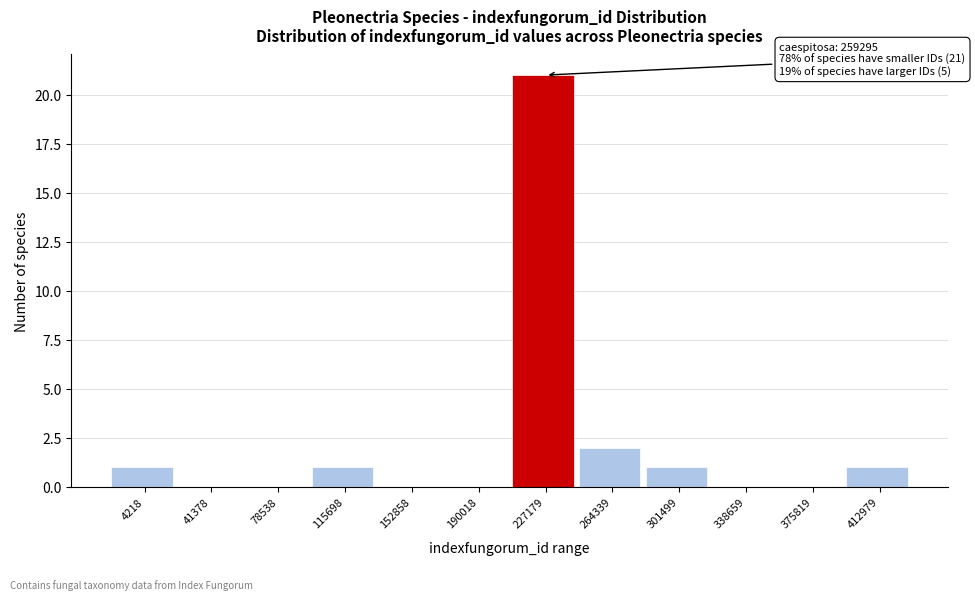

Reading left to right, transcribe all the data shown in this chart.

4218=1	41378=0	78538=0	115698=1	152858=0	190018=0	227179=21	264339=2	301499=1	338659=0	375819=0	412979=1